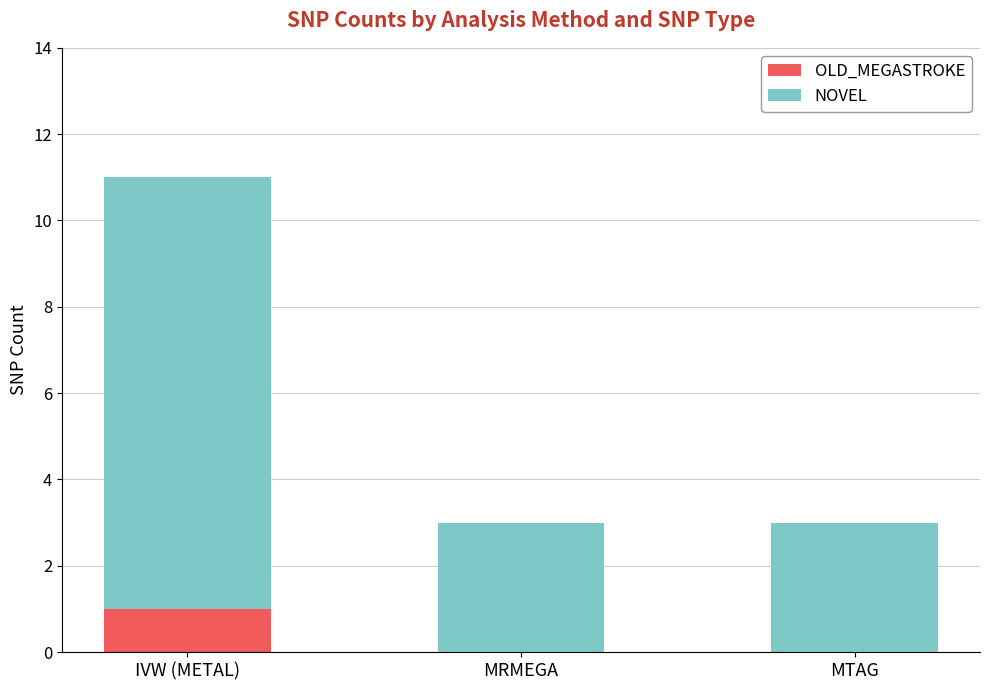

At which category is the sum across all series the highest?

IVW (METAL)